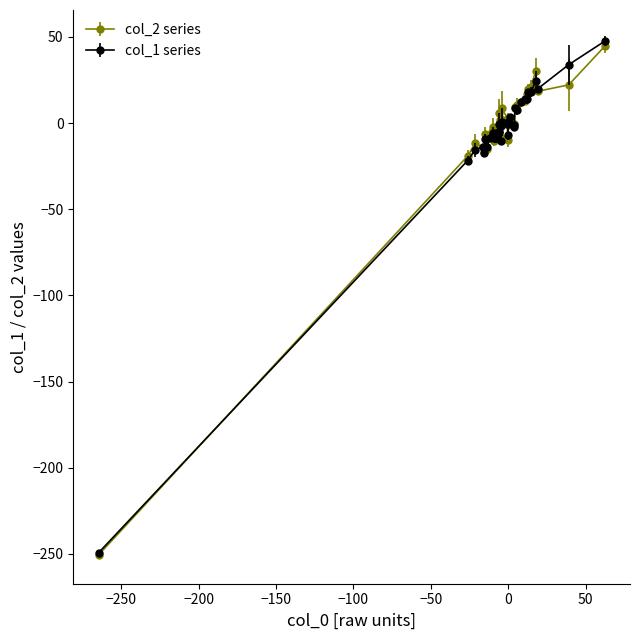

What is the greatest value displayed?

47.5